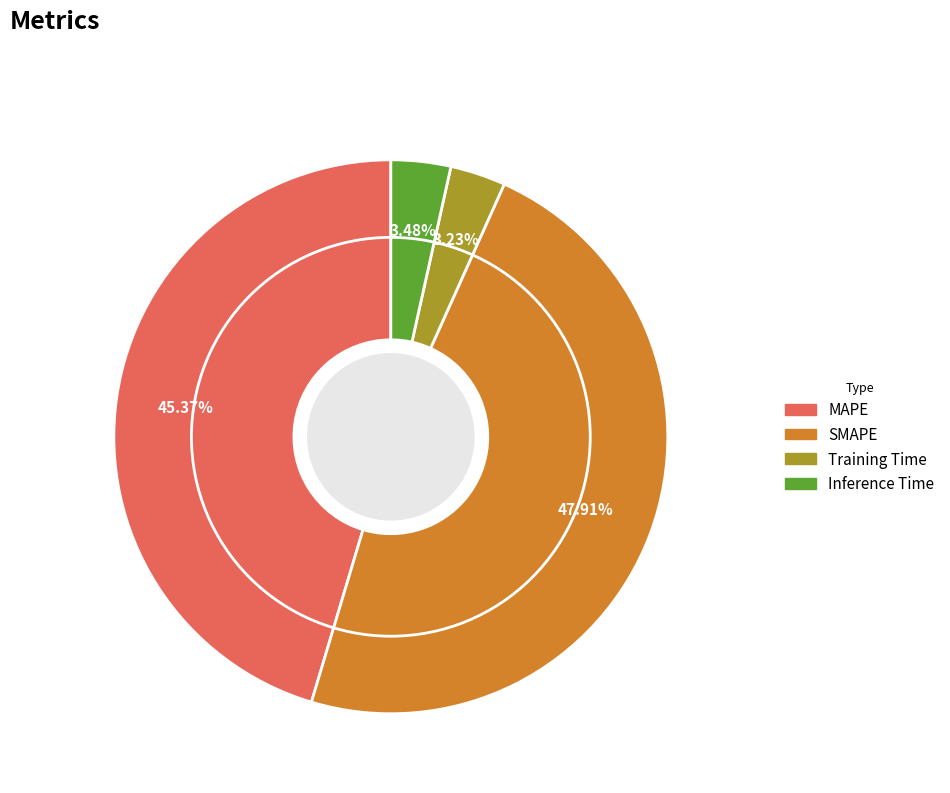

How many slices are in this pie chart?

4